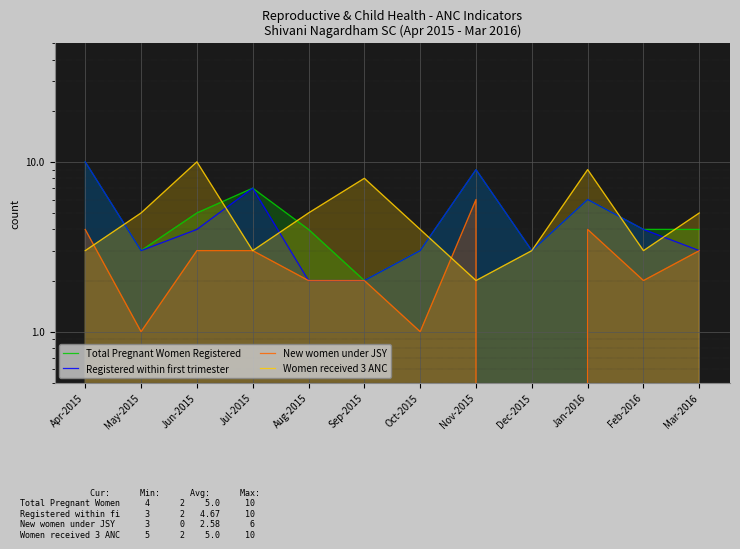

What is the sum of the Women received 3 ANC values at Apr-2015 and Sep-2015?

11